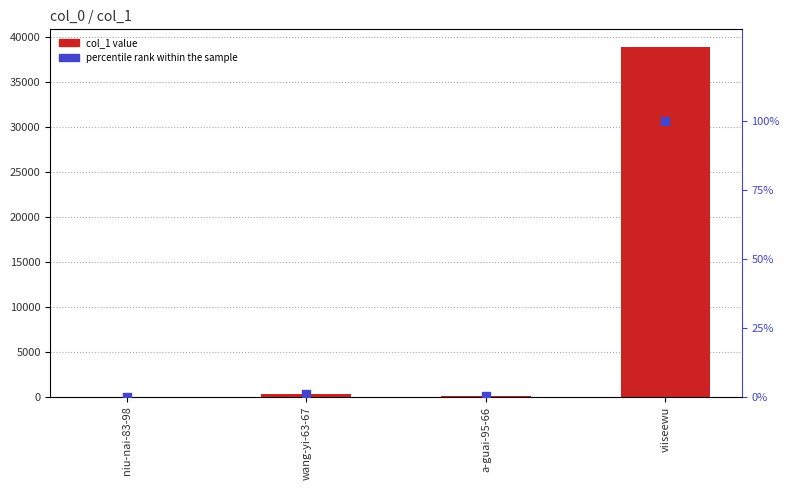

At which category is the sum across all series the highest?

viiseewu